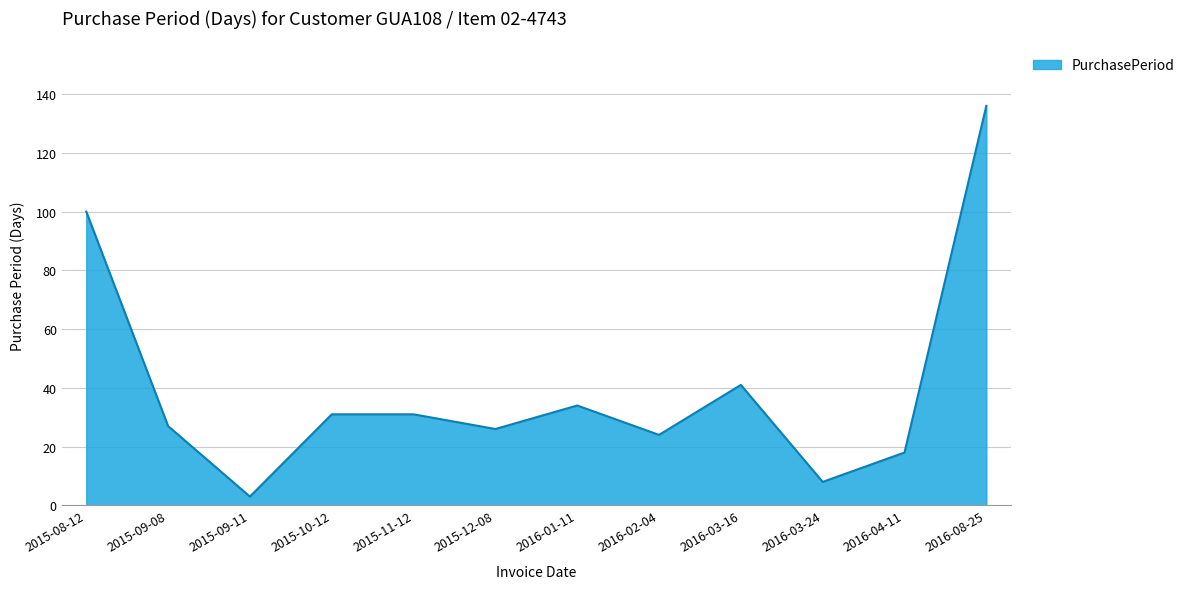

Reading left to right, transcribe all the data shown in this chart.

2015-08-12=100	2015-09-08=27	2015-09-11=3	2015-10-12=31	2015-11-12=31	2015-12-08=26	2016-01-11=34	2016-02-04=24	2016-03-16=41	2016-03-24=8	2016-04-11=18	2016-08-25=136